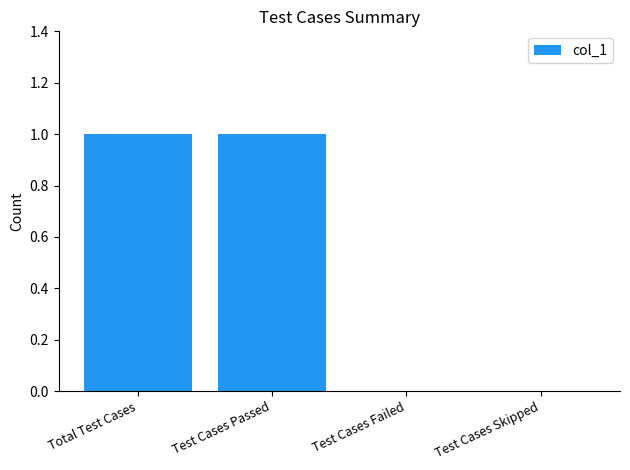

Approximately how many times larger is the value at Total Test Cases compared to Test Cases Passed?

1.0